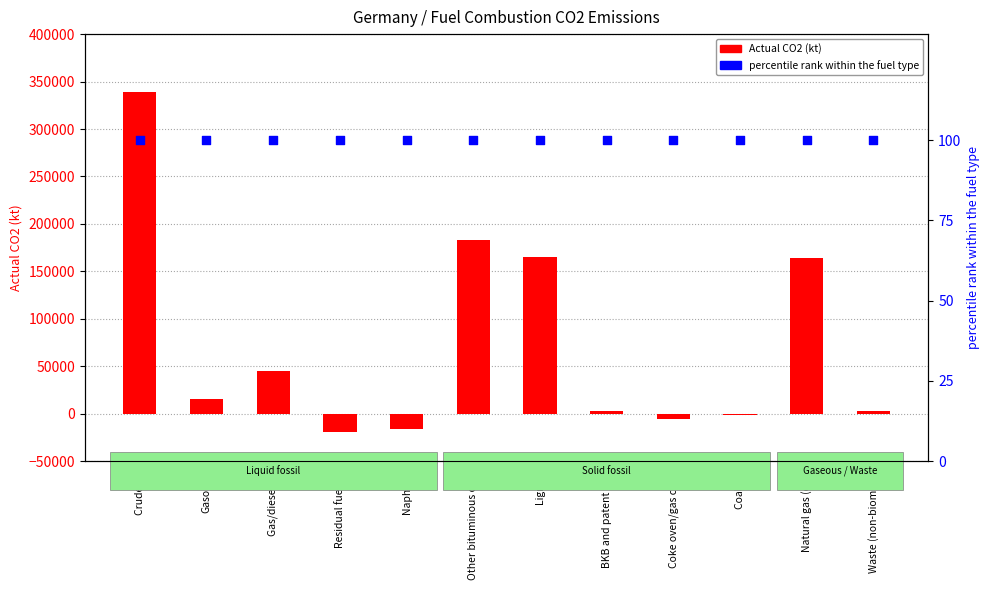

Which series has the largest total across all categories?

Actual CO2 (kt)